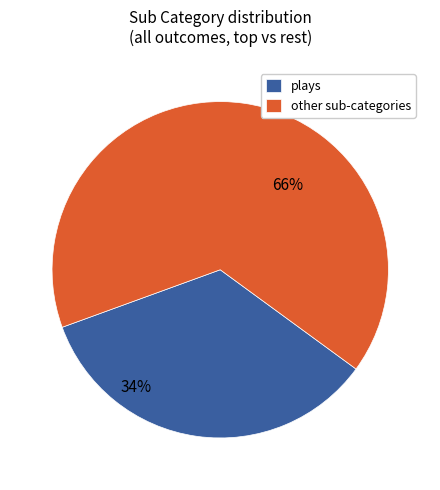

Rank the categories by value from lowest to highest.

plays, other sub-categories